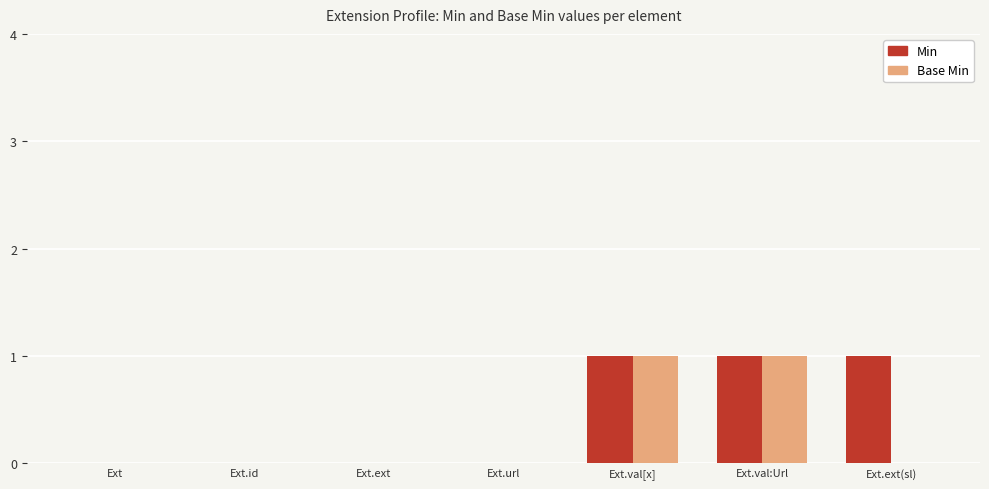

What is the sum of all Min values?

3